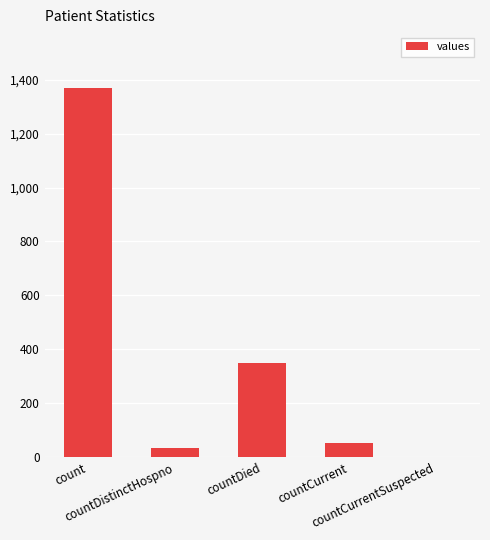

Reading left to right, transcribe all the data shown in this chart.

1371	33	349	52	0